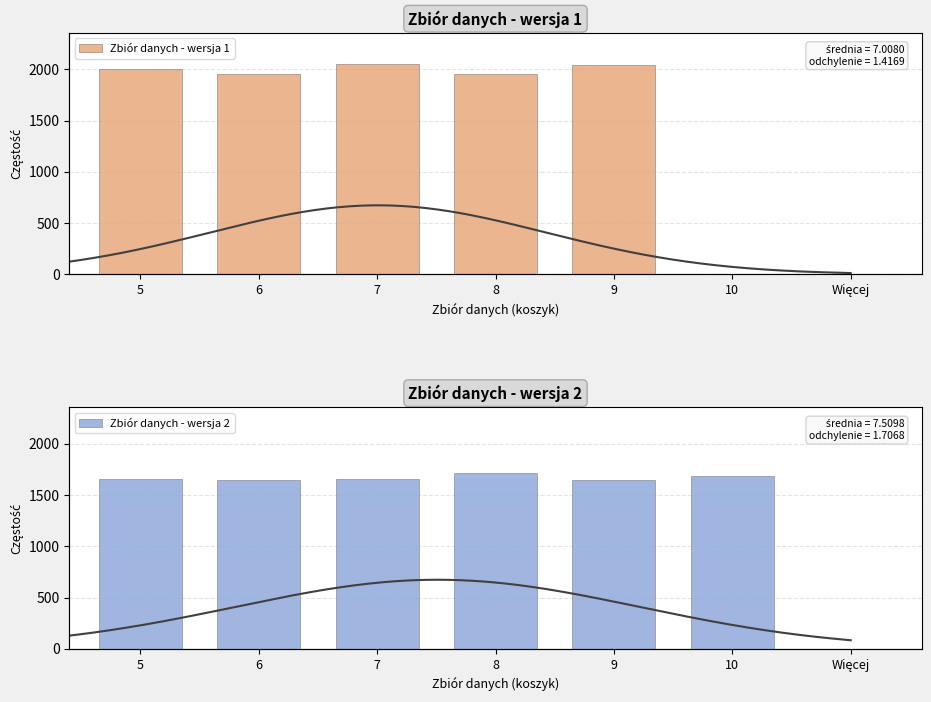

What is the sum of all wersja 2 values?

10000